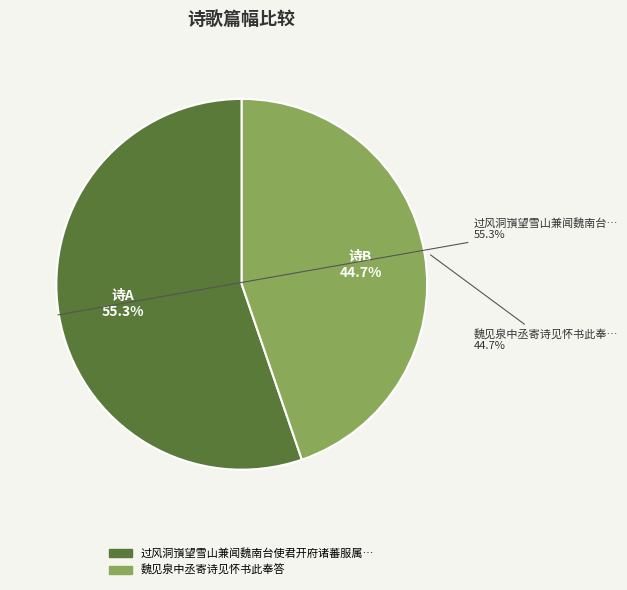

Does 过风洞嵿望雪山兼闻魏南台使君开府诸蕃服属边烽始静感怀书此预简南台 represent more than half of the total?

Yes